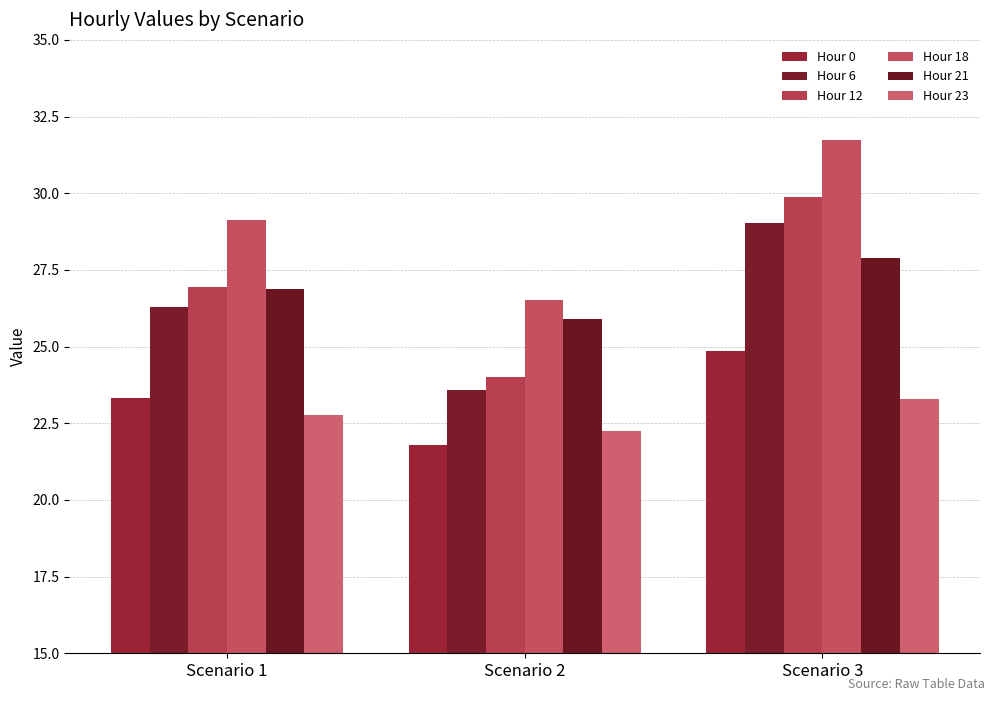

Is the value of Hour 18 at Scenario 3 greater than the value of Hour 21 at Scenario 1?

Yes